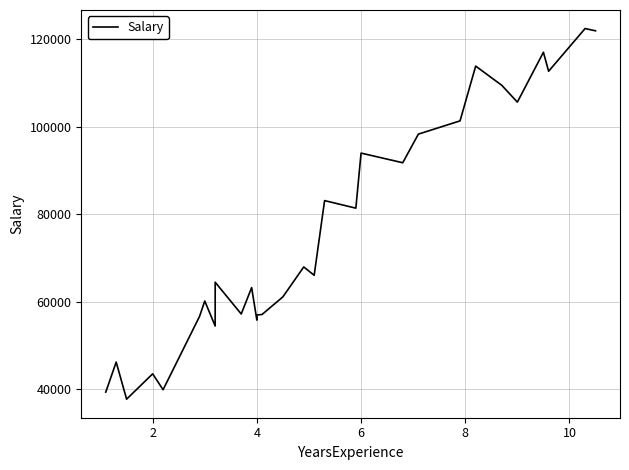

How many points are lower than both their immediate neighbors (excluding endpoints)?

10